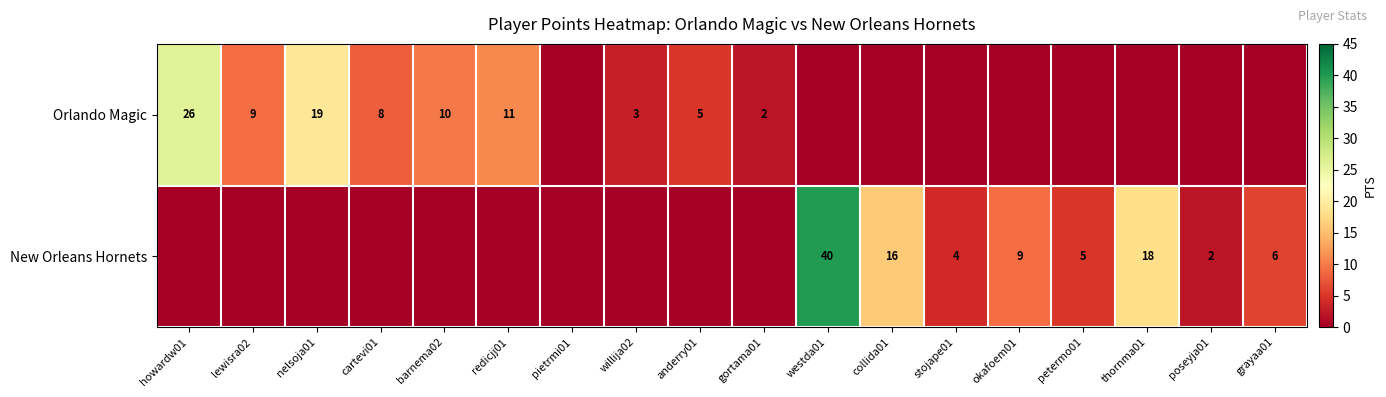

What is the sum of the New Orleans Hornets values at grayaa01 and stojape01?

10